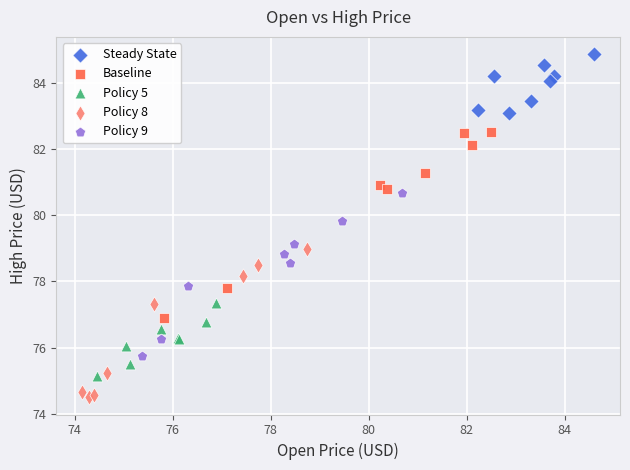

Which series contains the highest Y value?

Steady State